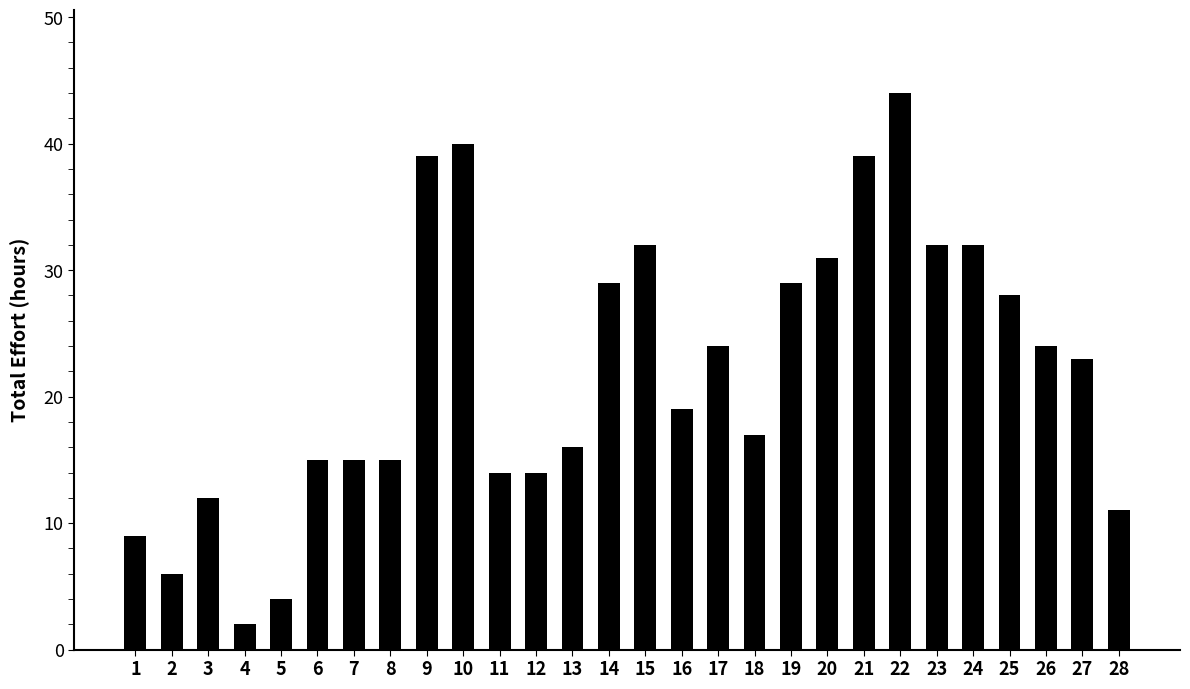

What is the maximum value shown in the chart?

44